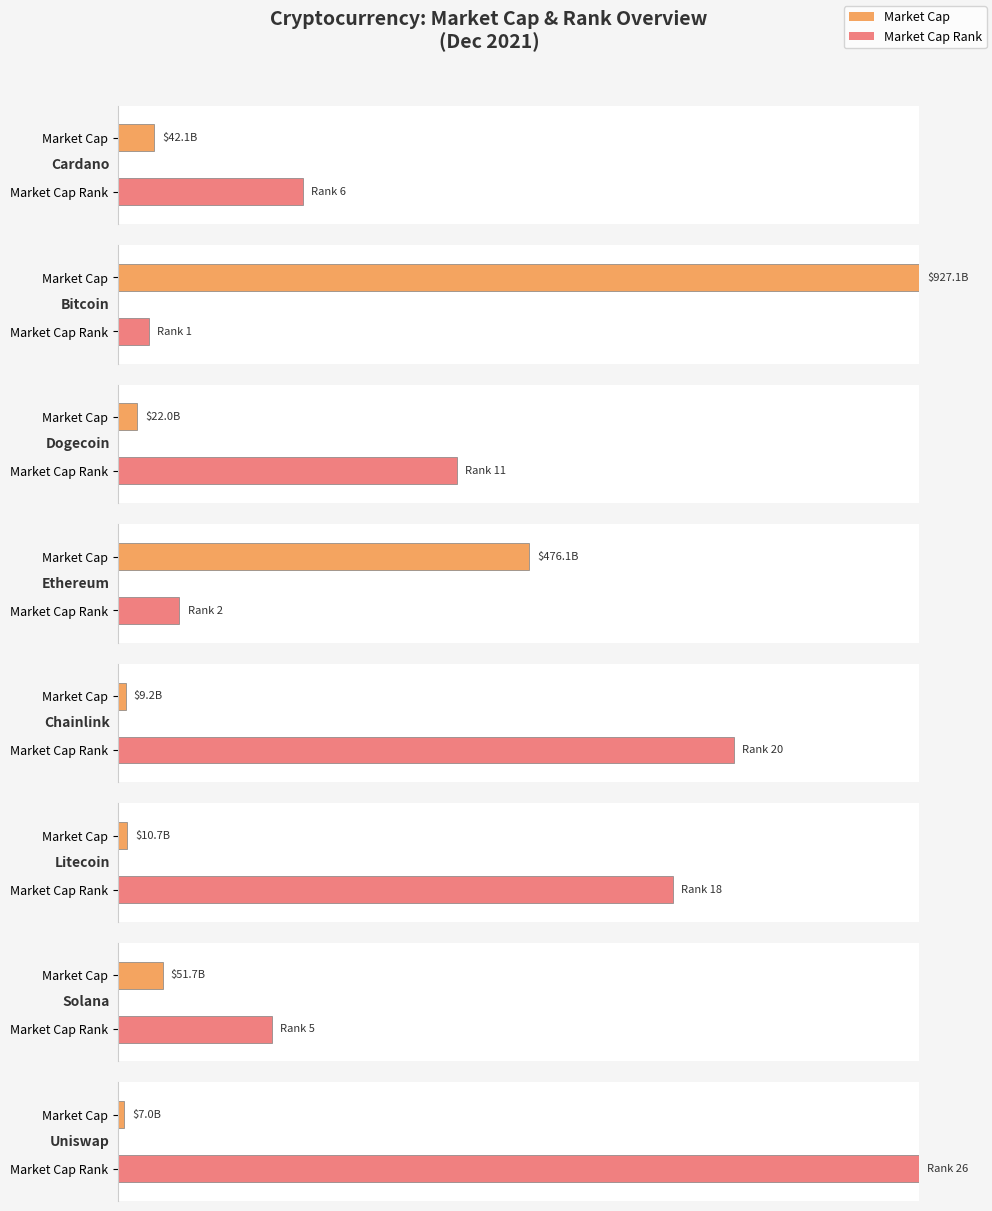

What is the value of the market_cap_rank bar at the 6th from the left?

18.0